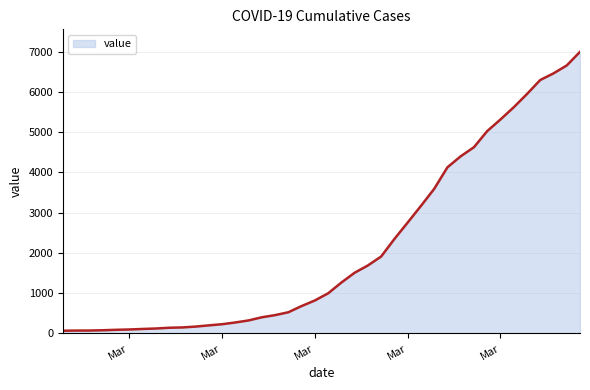

What is the difference between the maximum and minimum values?

6931